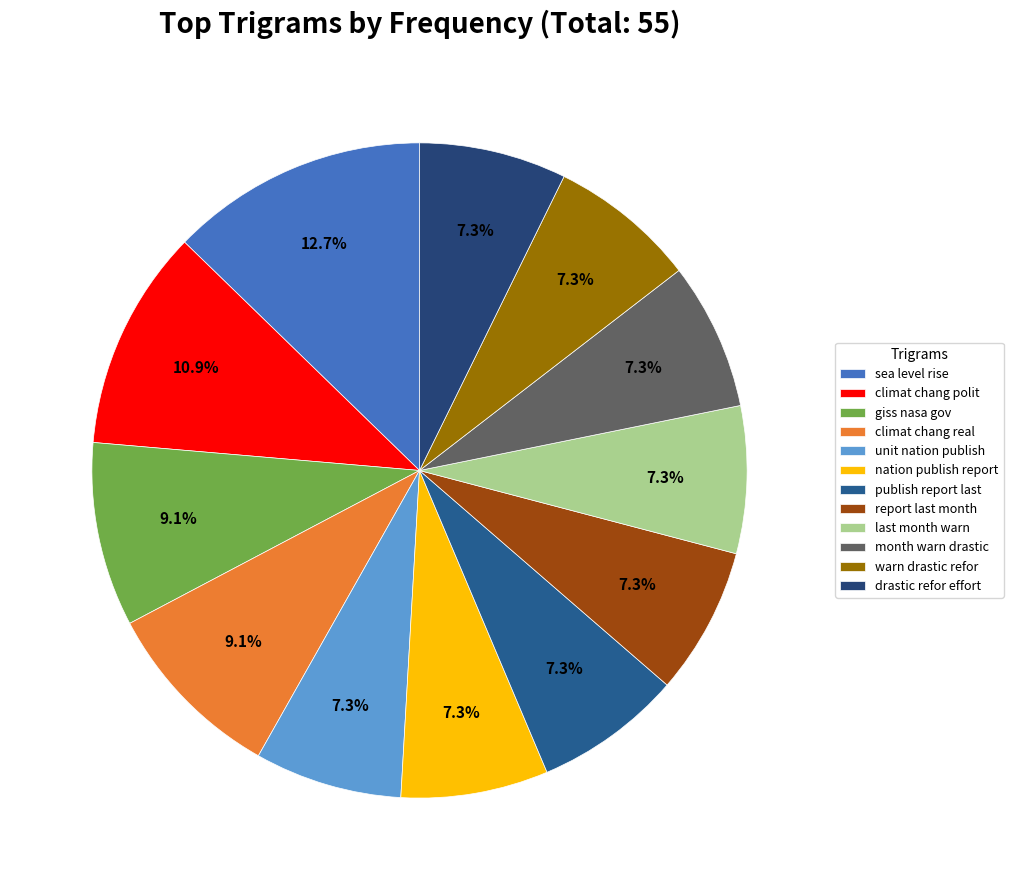

Is there any slice that represents more than half of the pie?

No